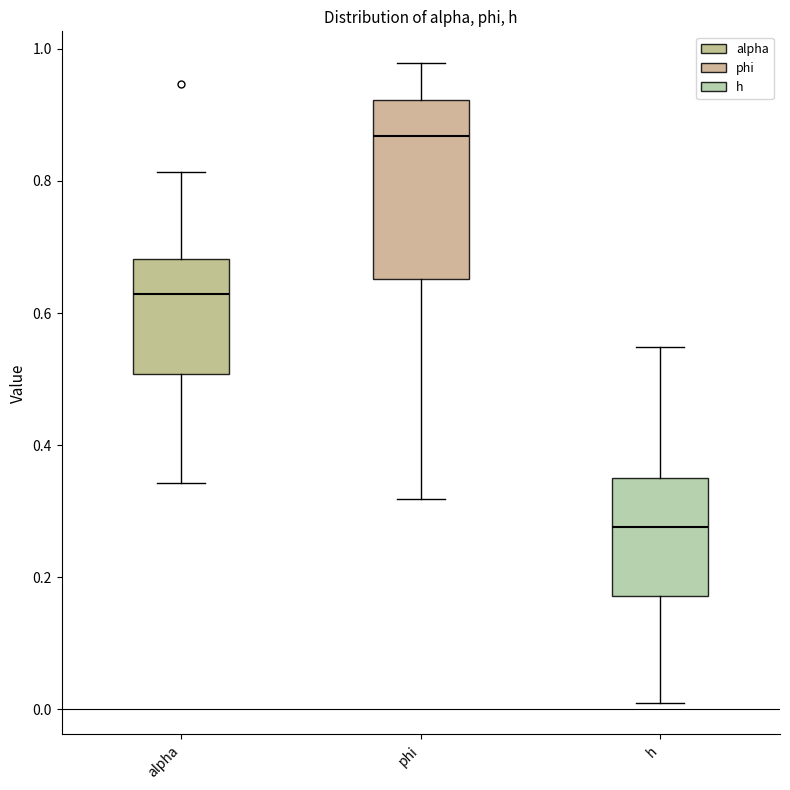

Reading left to right, transcribe this box plot: for each box, give where its median line is, the range the box spans, and where its two whiskers end, as read against the y-axis. The values are not printed on the chart, so give them approximately, as read against the axis.

alpha: median 0.62, box 0.50 to 0.68, whiskers 0.34 to 0.82
phi: median 0.86, box 0.66 to 0.92, whiskers 0.32 to 0.98
h: median 0.28, box 0.18 to 0.34, whiskers 0.00 to 0.54